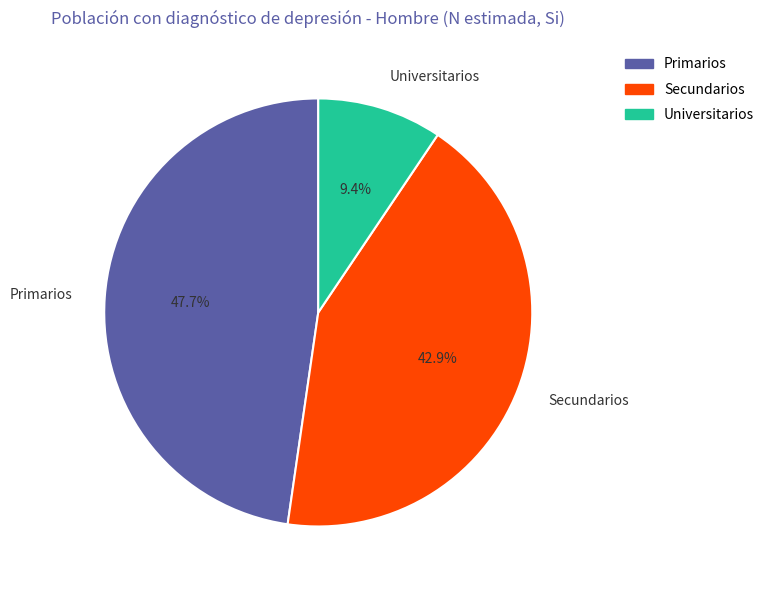

Is Secundarios the majority of the pie?

No